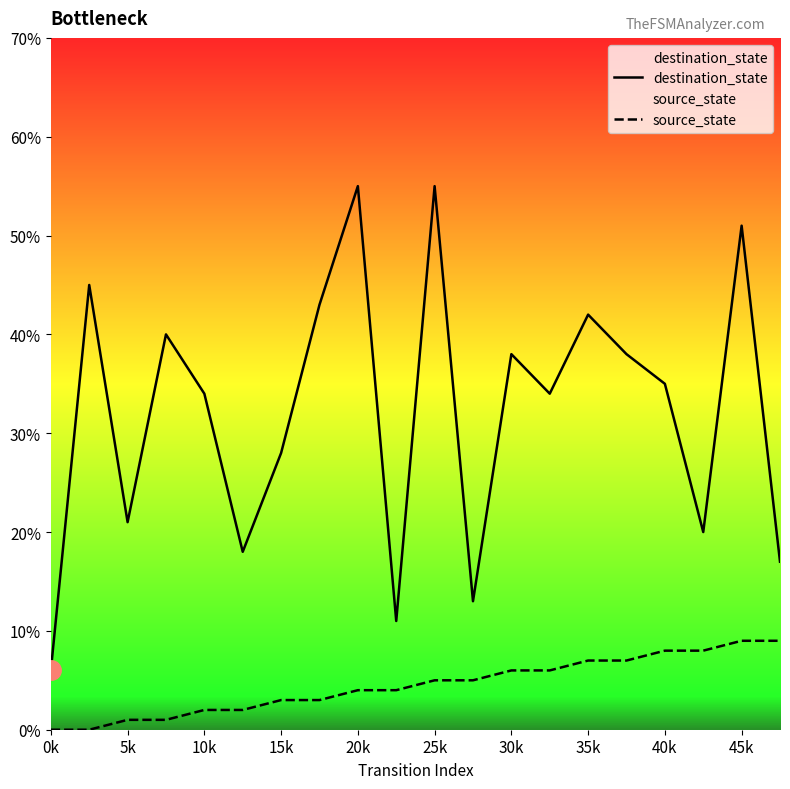

Which series has the largest range (max minus min)?

destination_state